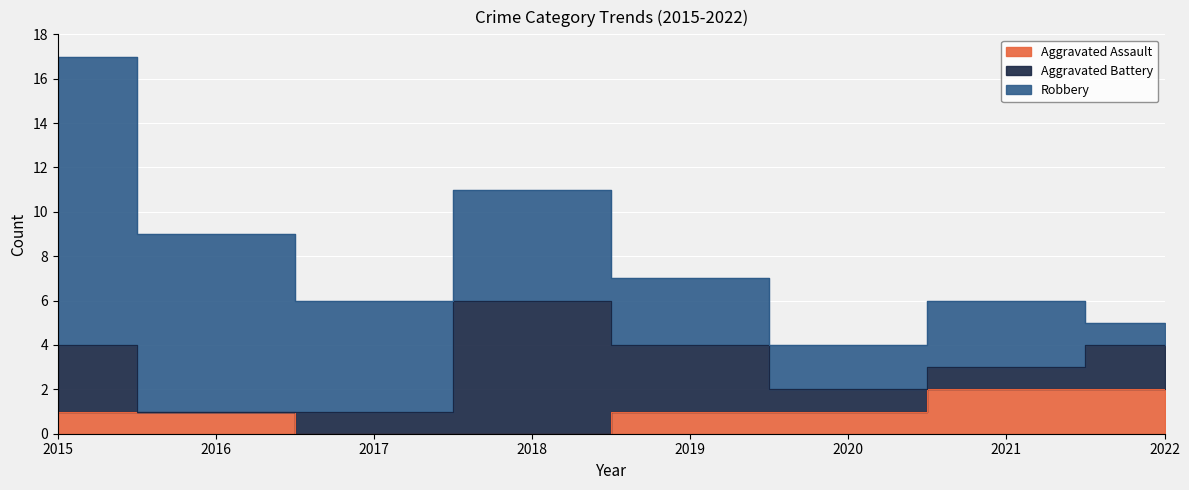

Where does the Aggravated Assault series first go above 1?

2021